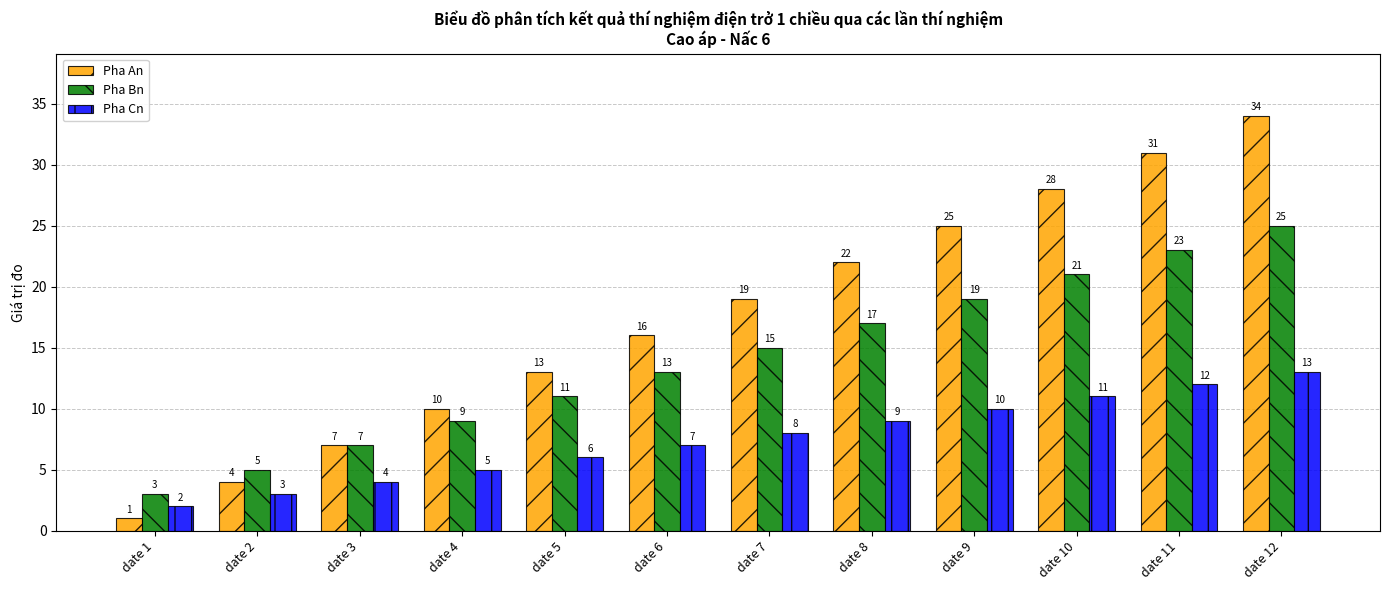

What is the value of the Pha Cn bar at the 2nd from the left?

3